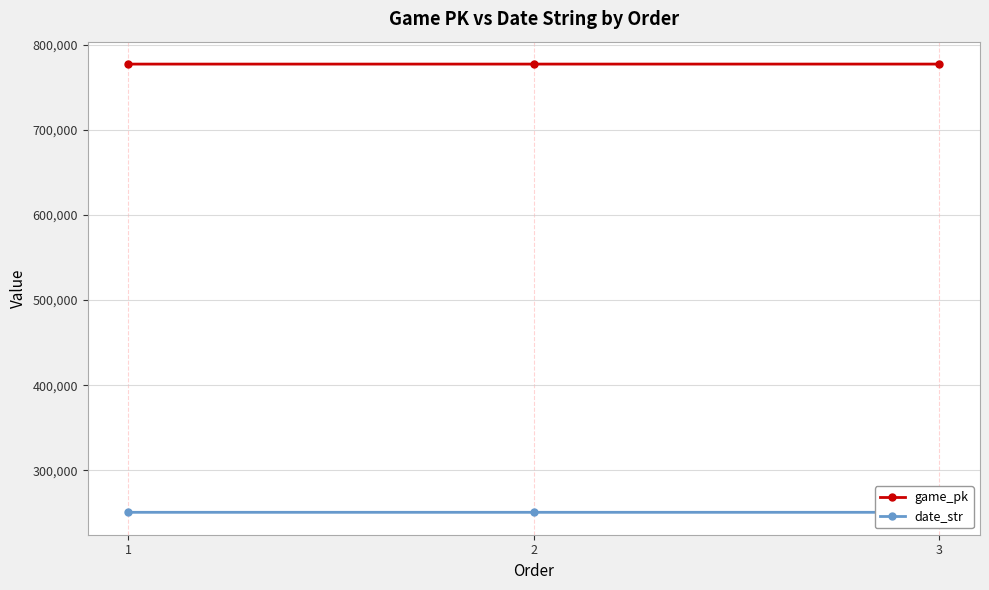

The date_str series shows 352551 at 3. True or false?

False